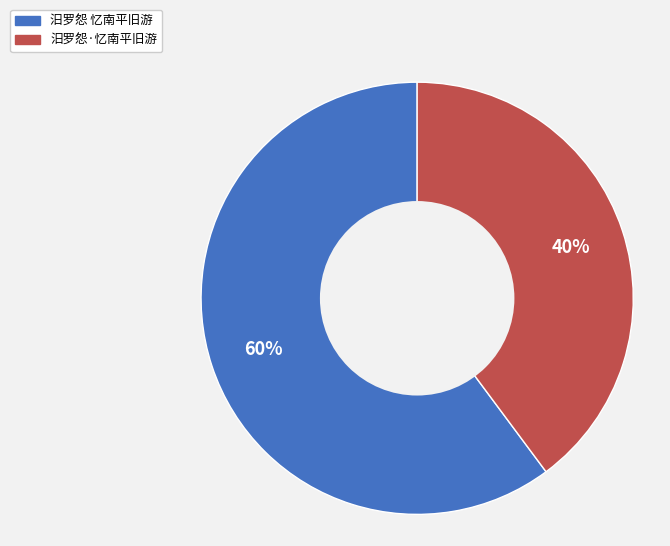

Count the number of slices in the pie.

2